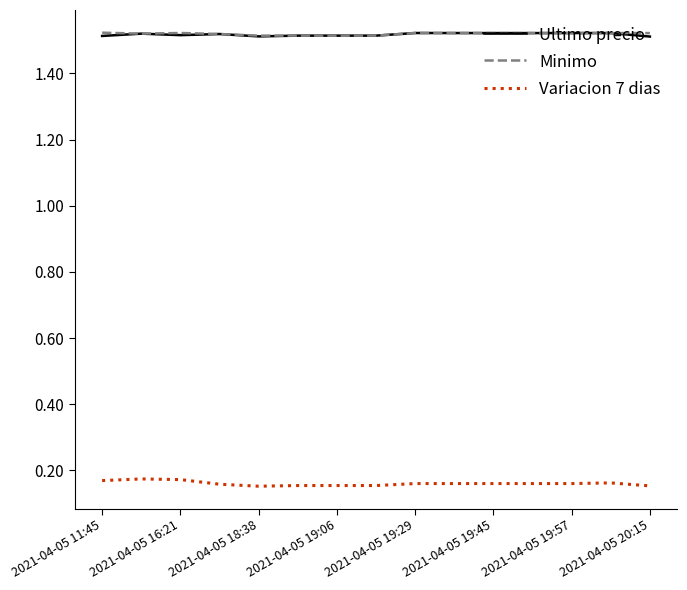

True or false: Minimo and Variacion 7 dias intersect in this chart.

False